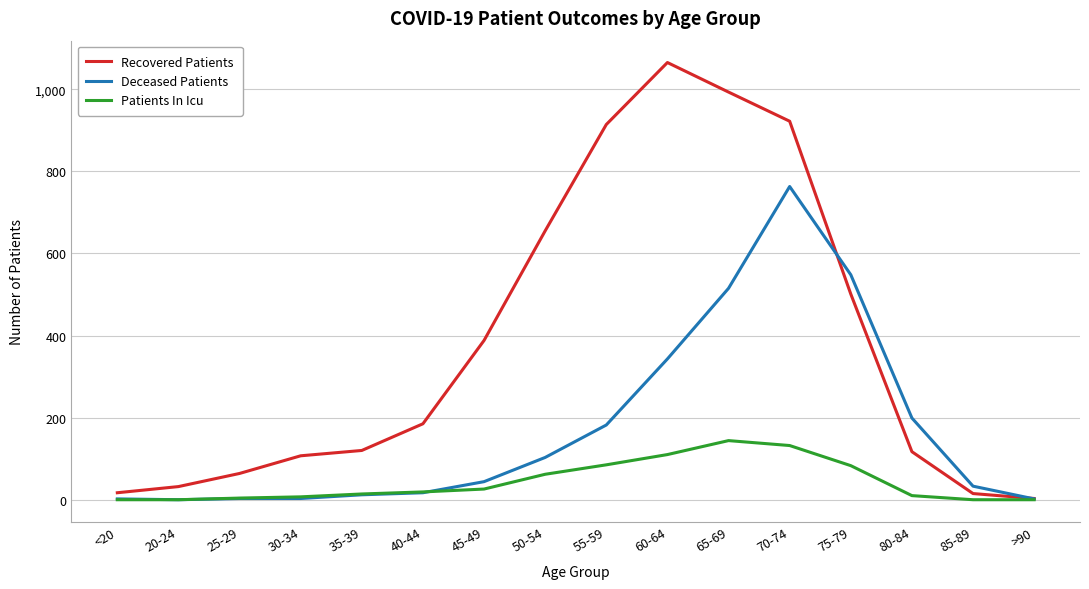

What is the difference between the maximum and minimum values in the Deceased Patients series?

763